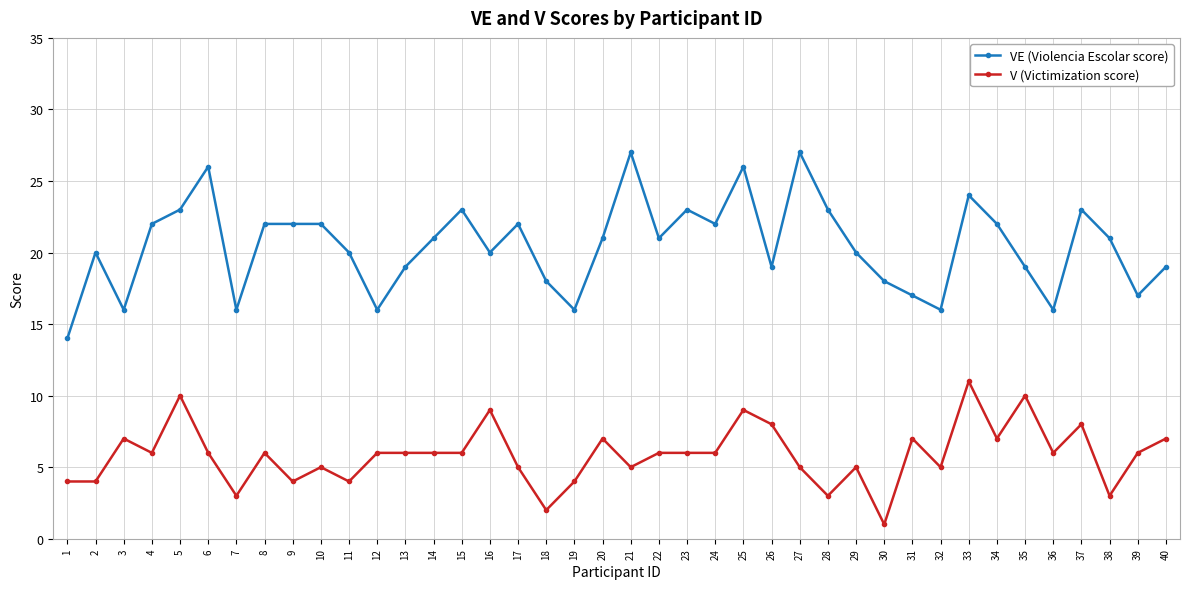

How many series are shown in this chart?

2